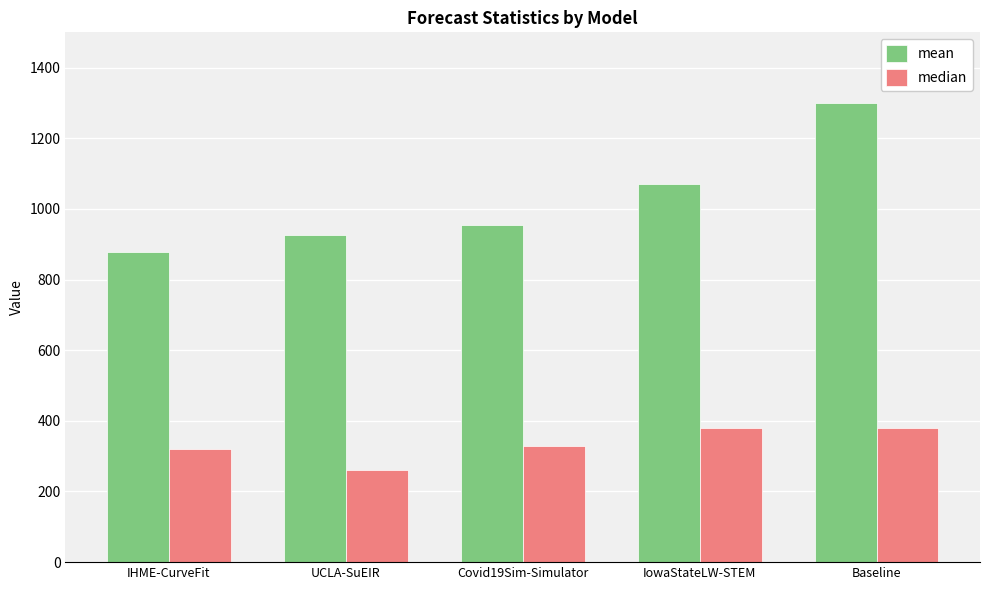

How many bars are there in total?

10